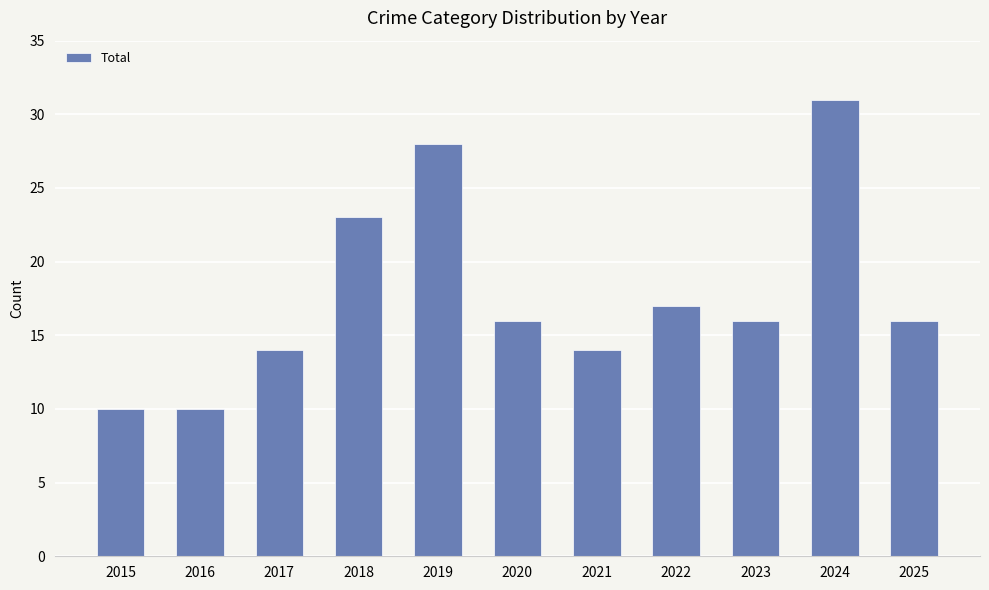

What is the change in value from 2015 to 2018?

+13